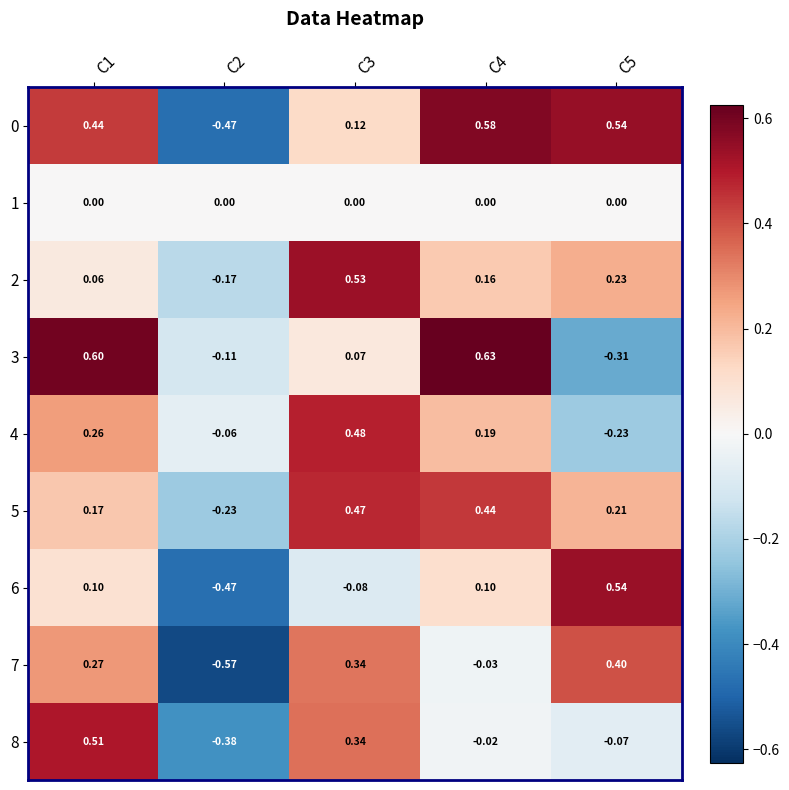

Rank the series by their maximum value, from lowest to highest.

1, 7, 5, 4, 8, 2, 6, 0, 3